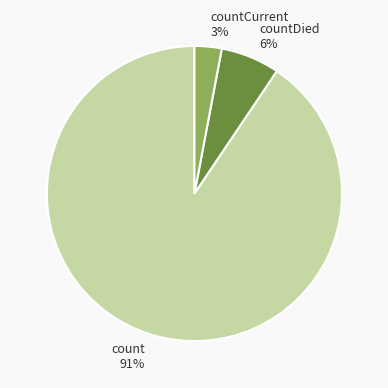

The countCurrent slice represents 16% of the pie. True or false?

False